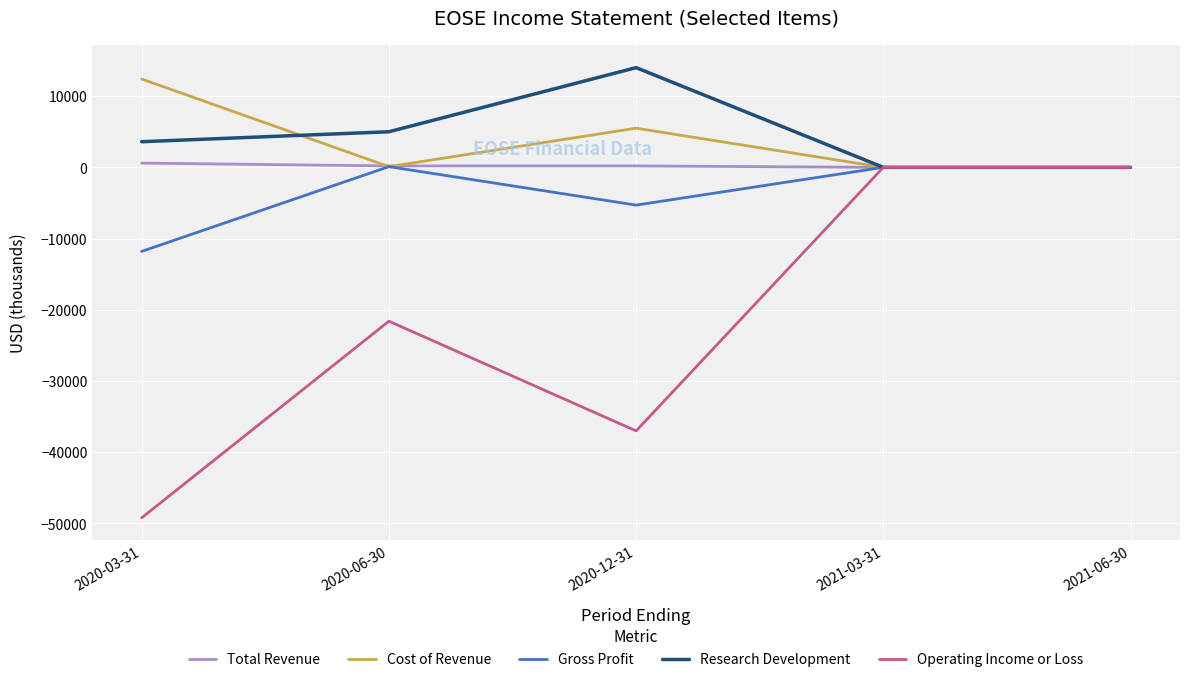

Is the value of Total Revenue at 2020-12-31 greater than the value of Research Development at 2020-12-31?

No